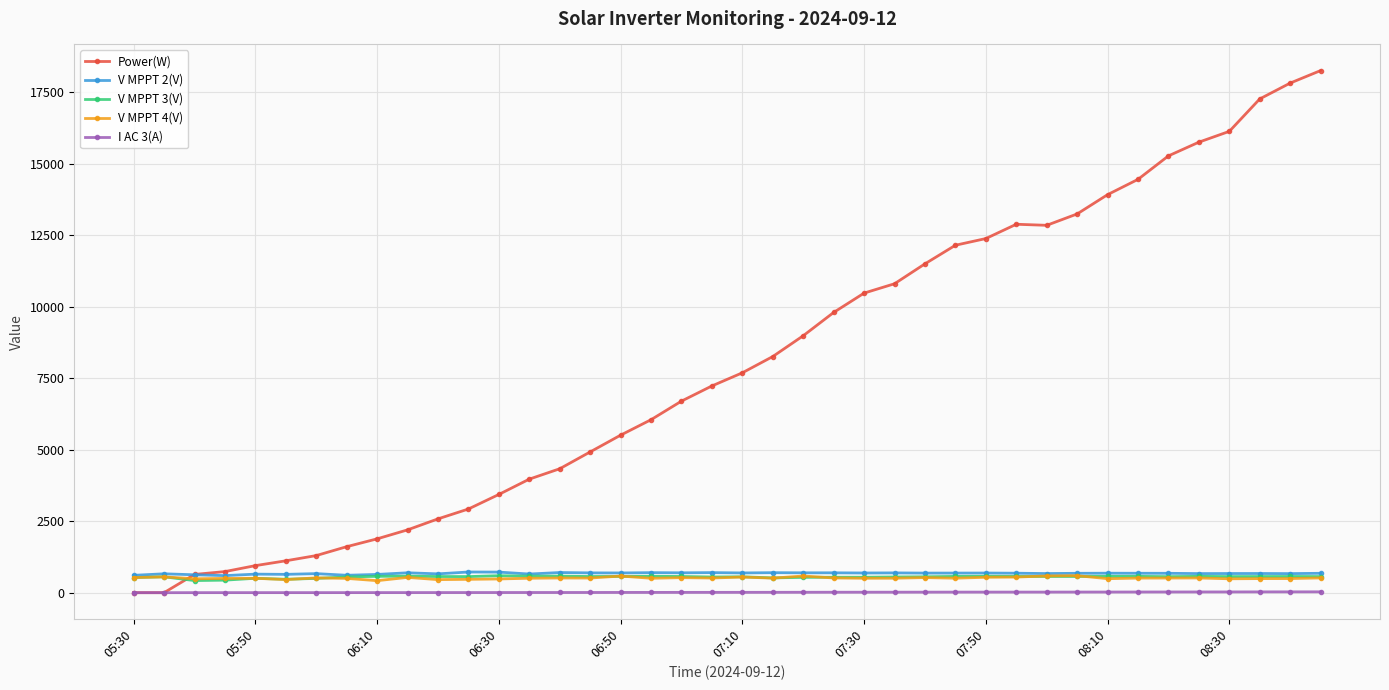

At how many categories does at least one series exceed 13437?

8